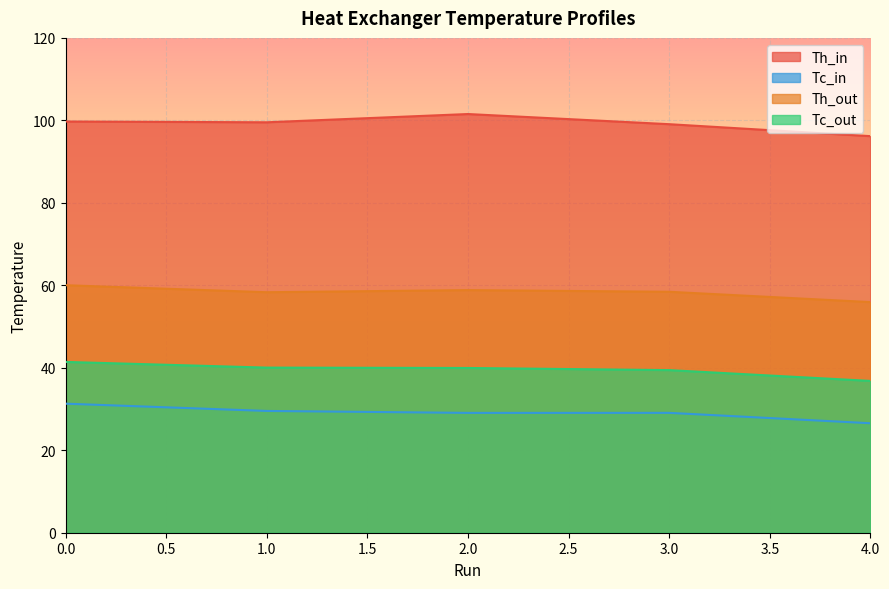

Reading left to right, extract all data points from this chart.

Th_in: 99.7	99.5	101.5	99.1	96.2
Tc_in: 31.3	29.5	29.1	29.1	26.6
Th_out: 60.0	58.3	58.8	58.4	55.9
Tc_out: 41.4	40.0	40.0	39.4	36.8